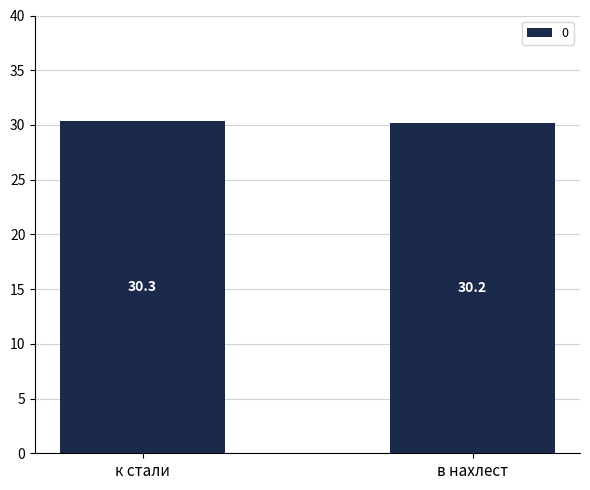

List the labels in order of value, largest first.

к стали, в нахлест